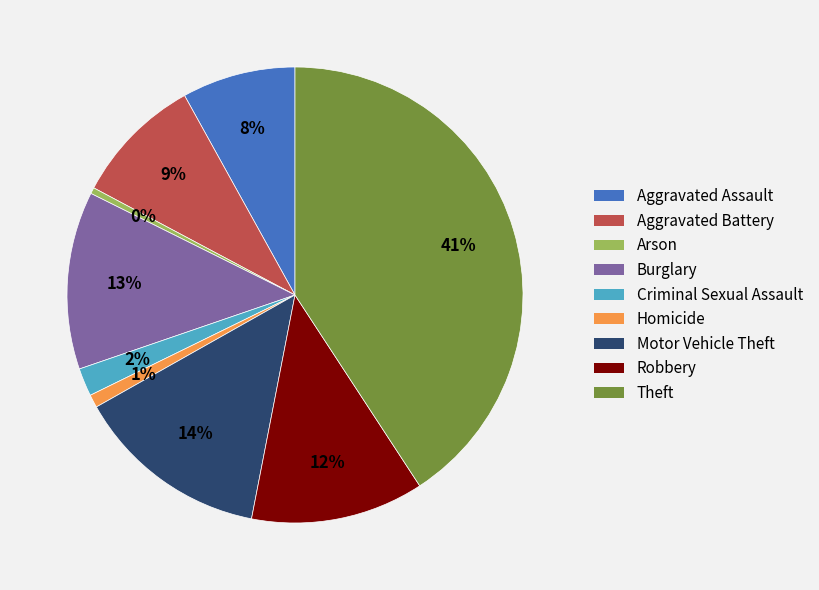

Combined, do Theft and Robbery account for over 50%?

Yes